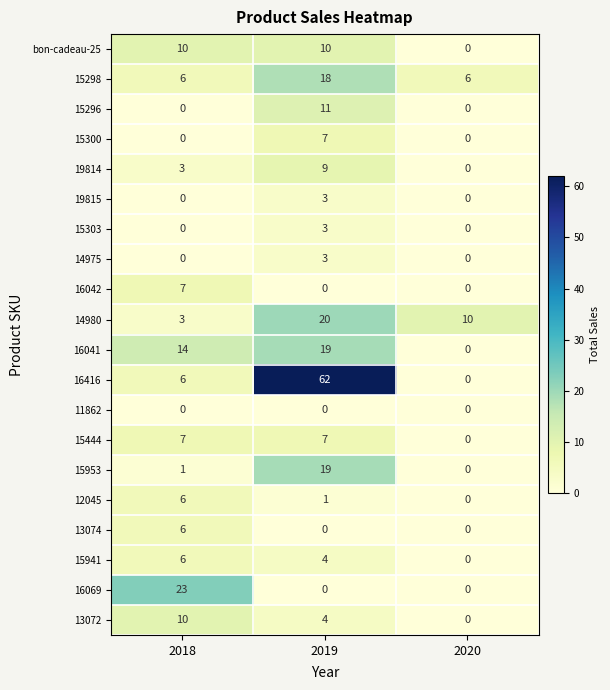

Rank the categories by 16416 value from lowest to highest.

2020, 2018, 2019